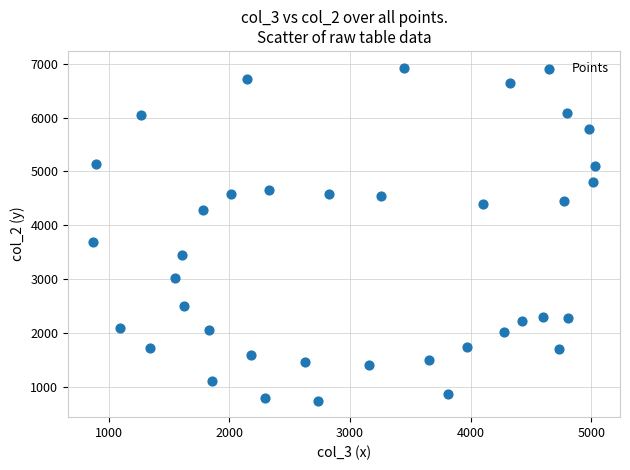

What is the range of Y values (max minus min)?

6193.0